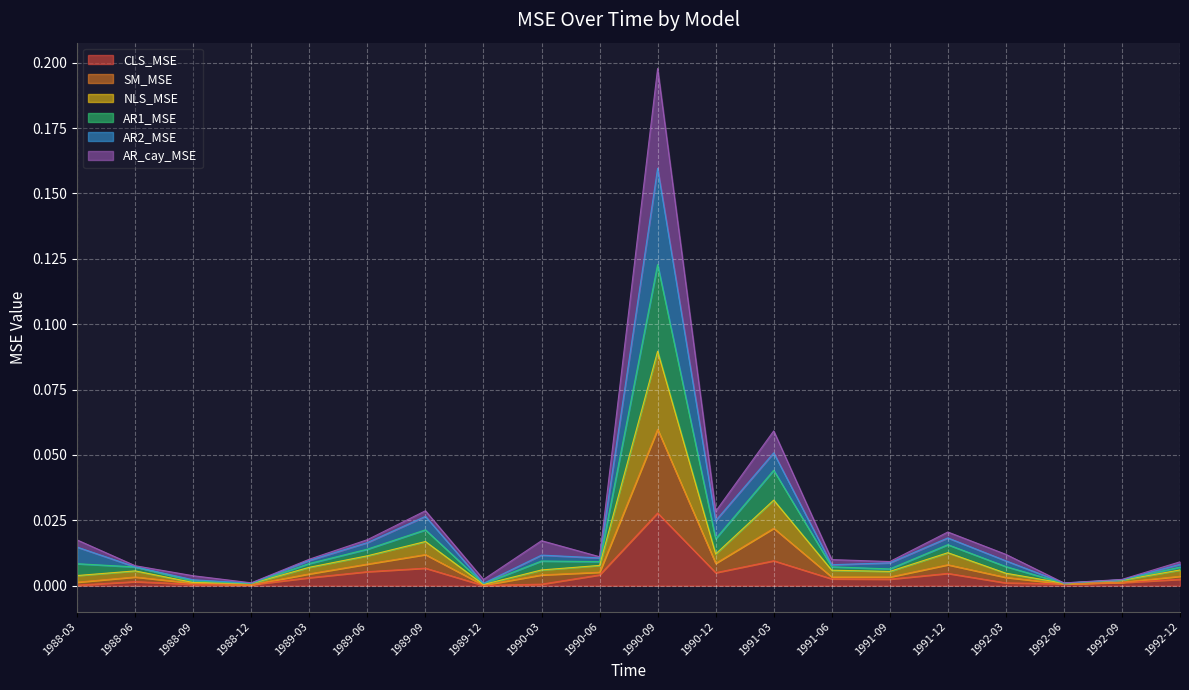

Is it true that SM_MSE equals 0.0 at 1988-03?

True